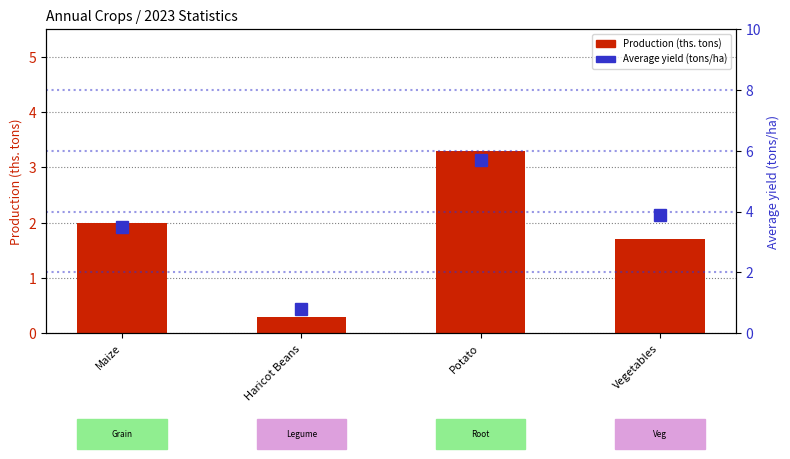

What is the difference between the maximum and second lowest values in the Production (ths. tons) series?

1.6